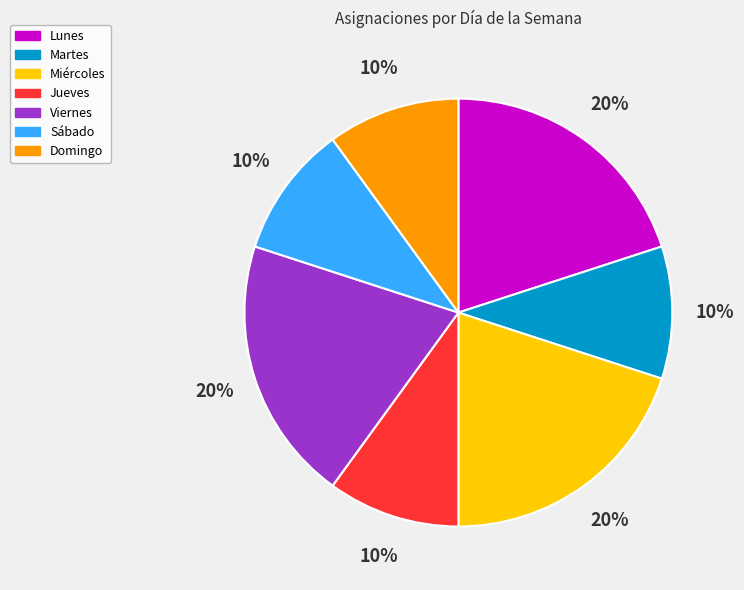

To the nearest percent, what portion does Lunes represent?

20%